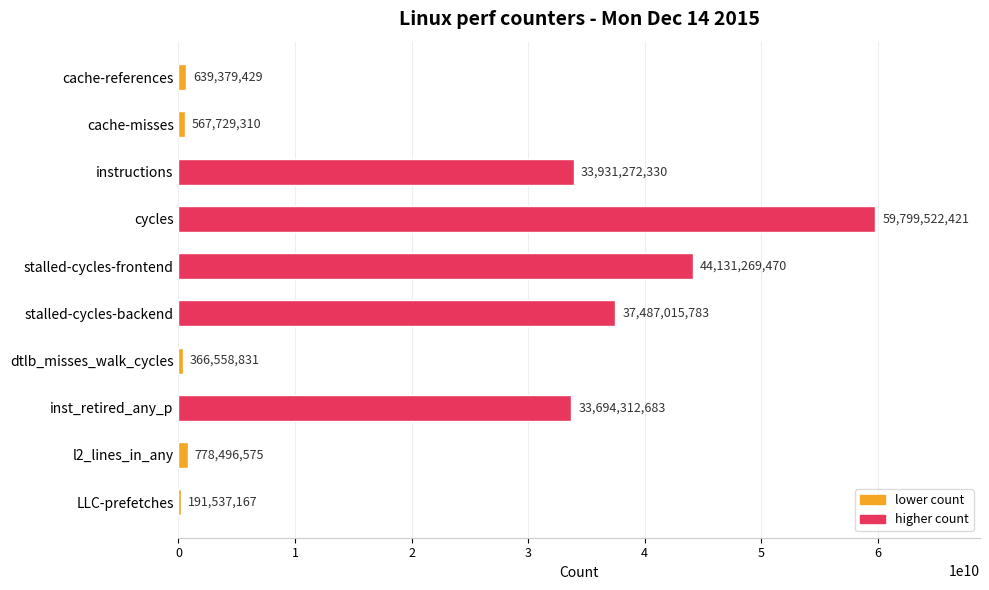

What is the sum of the values at l2_lines_in_any and inst_retired_any_p?

34472809258